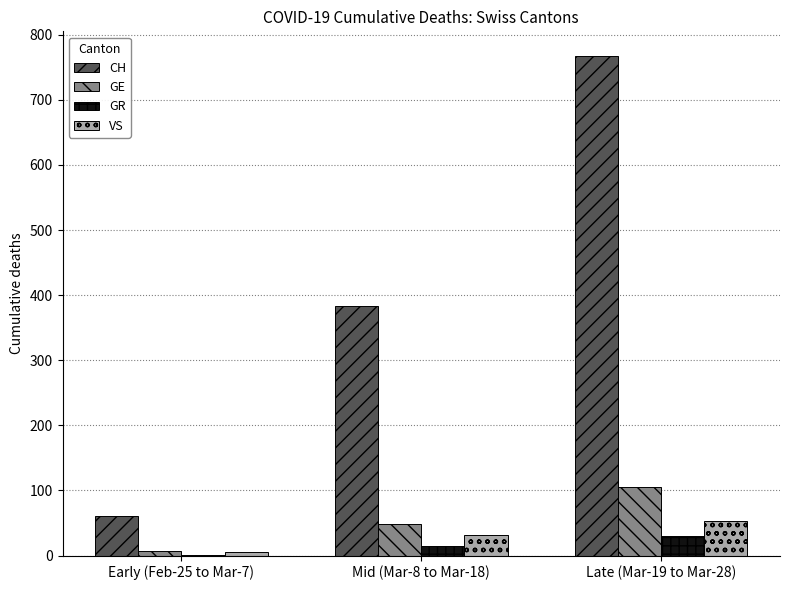

What is the total value across all series at Mid (Mar-8 to Mar-18)?

478